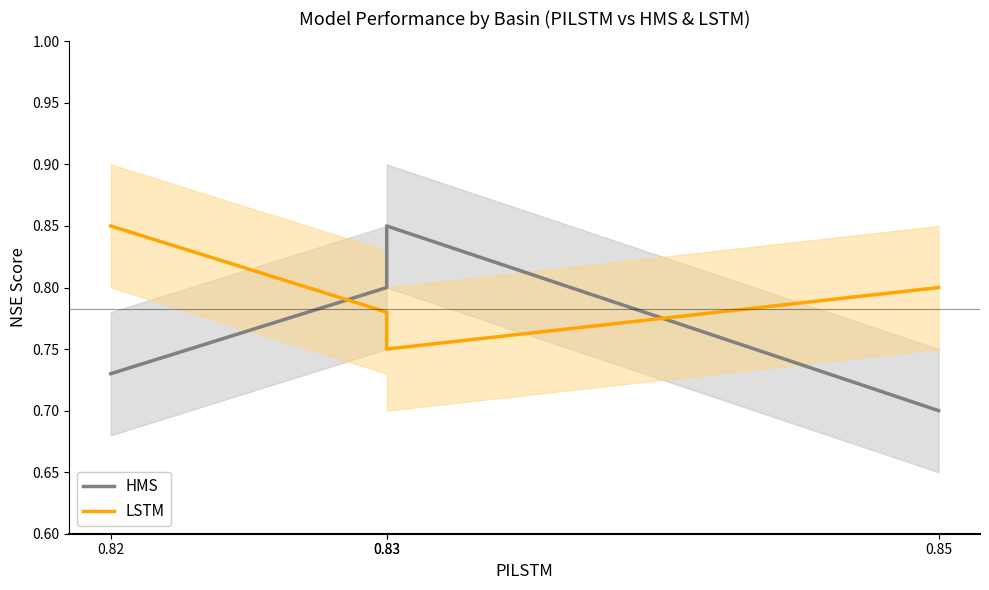

Which series ends up on top after the final intersection of LSTM and HMS?

LSTM